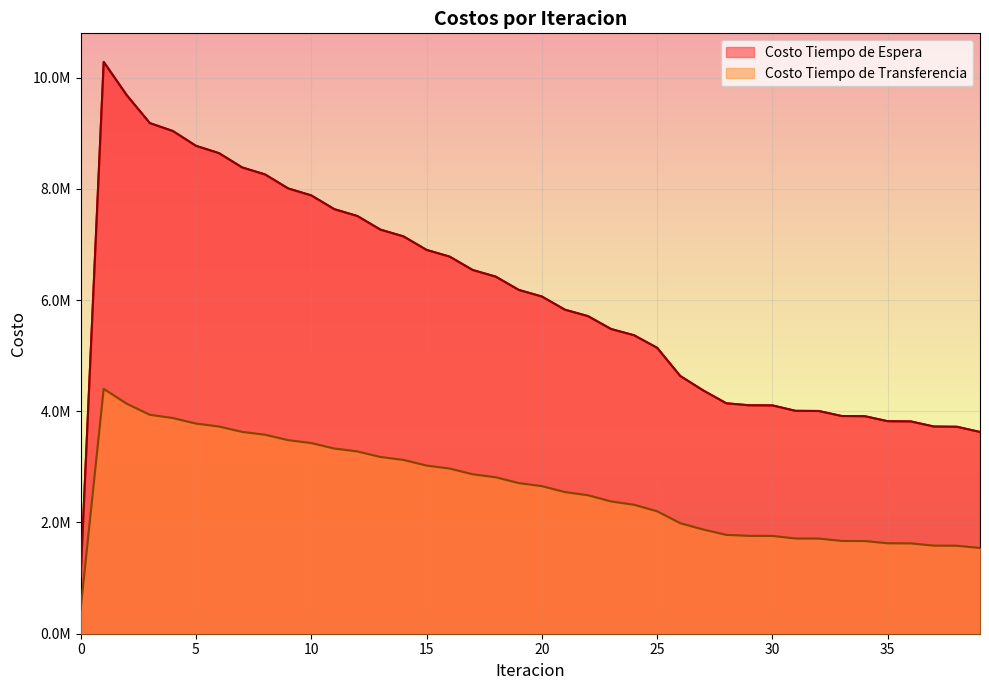

Does the chart display data point markers on the line(s)?

No